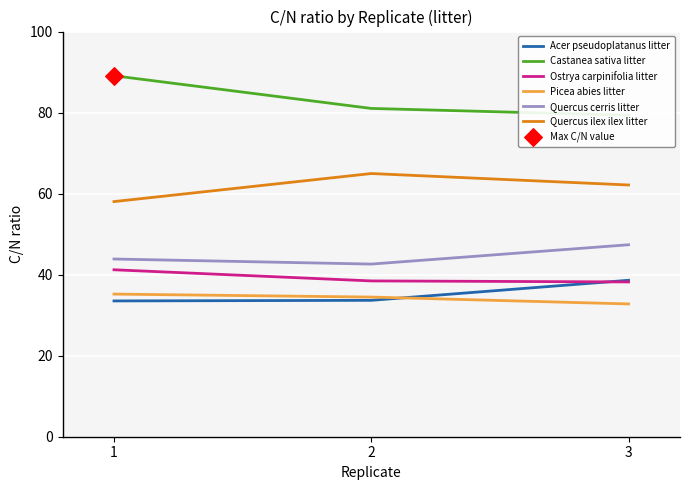

What is the total value across all series at 1?

300.9